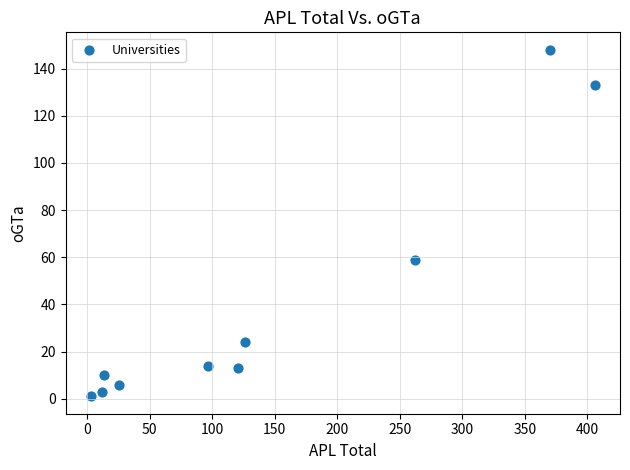

What Y value in the scatter plot is closest to 74?

59